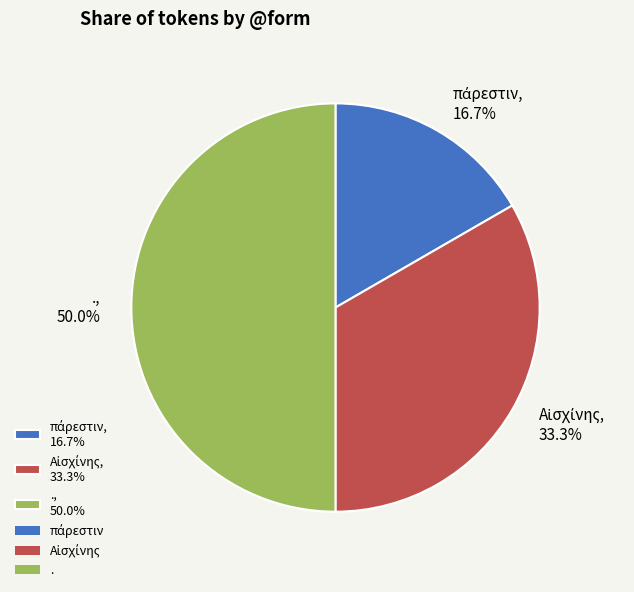

Which slice is the largest?

.